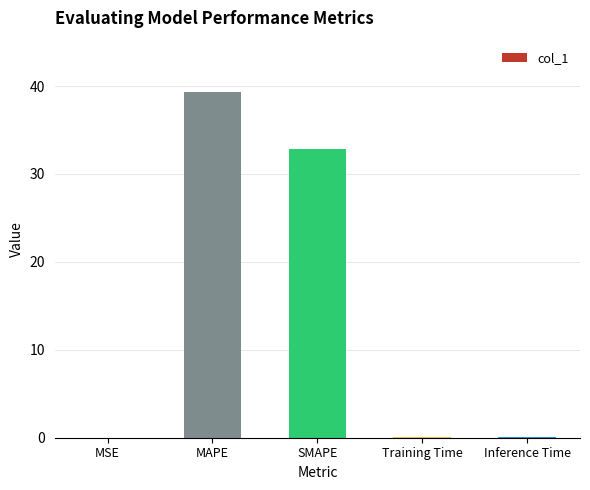

At which category does the chart reach its peak across all series?

MAPE